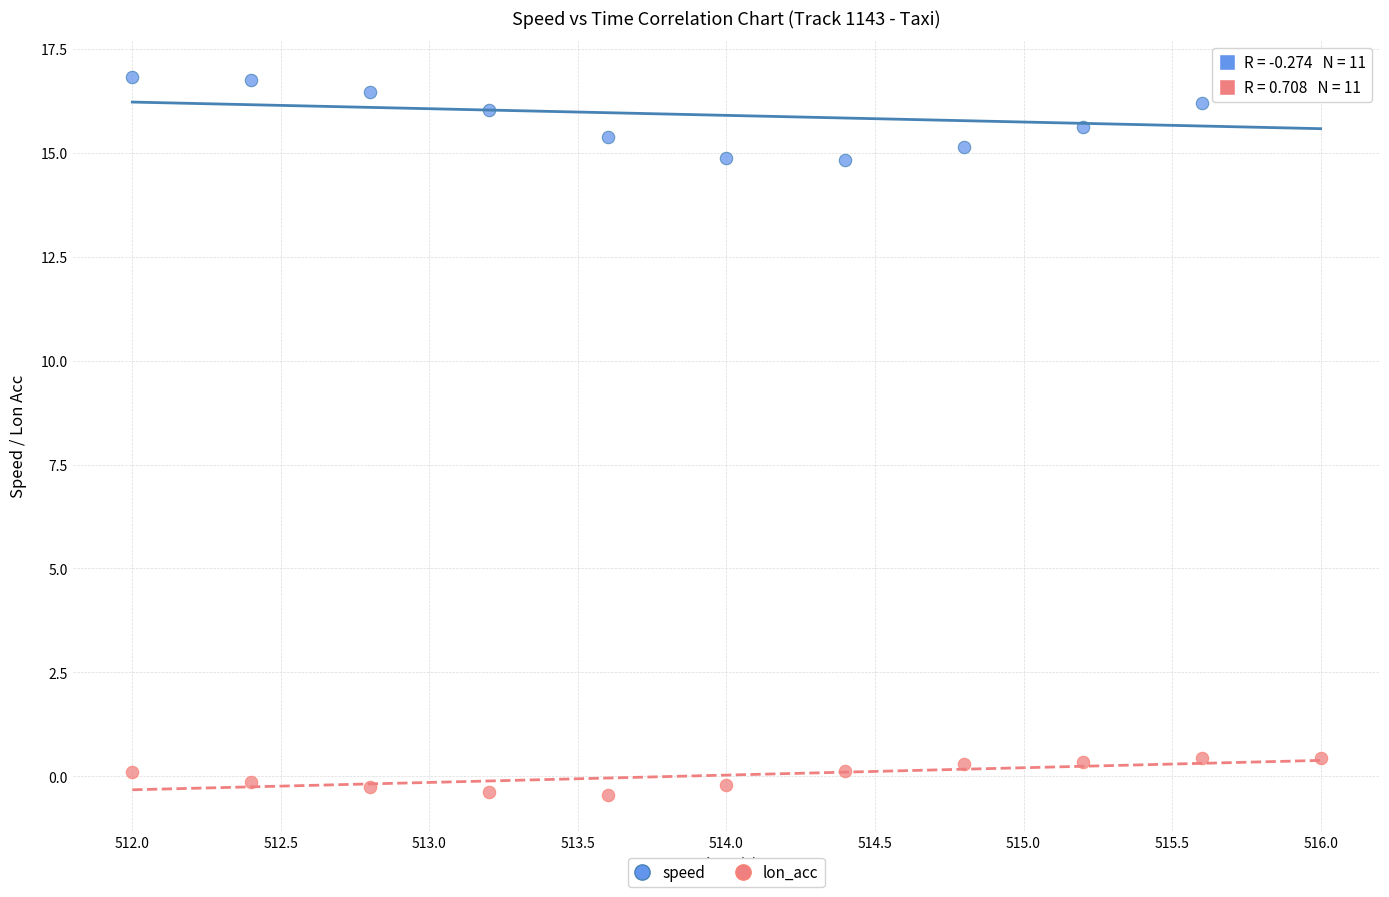

Which series contains the lowest Y value?

lon_acc